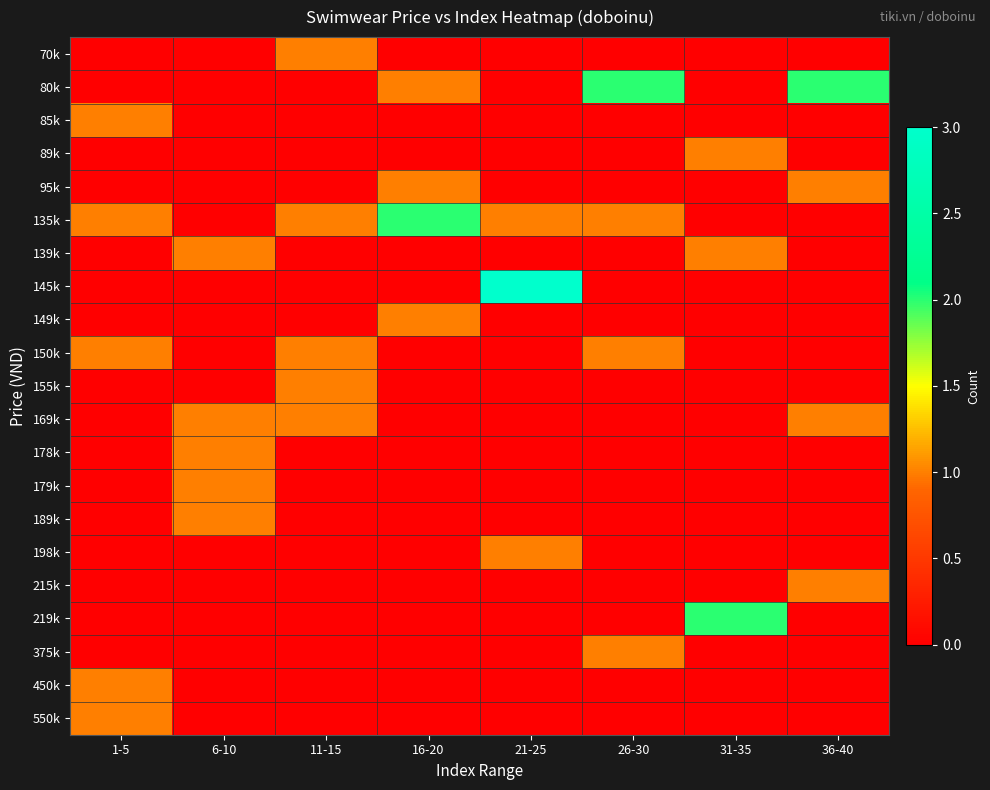

How many series are shown in this chart?

21